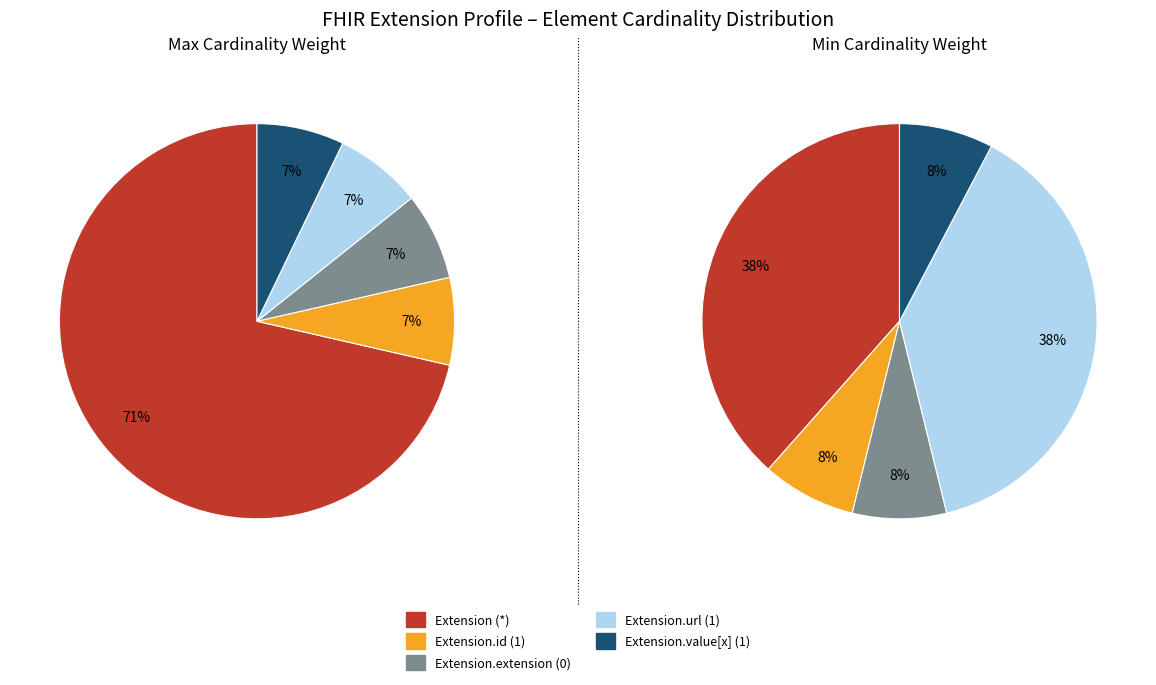

Does Extension.id account for over 50% of the chart?

No